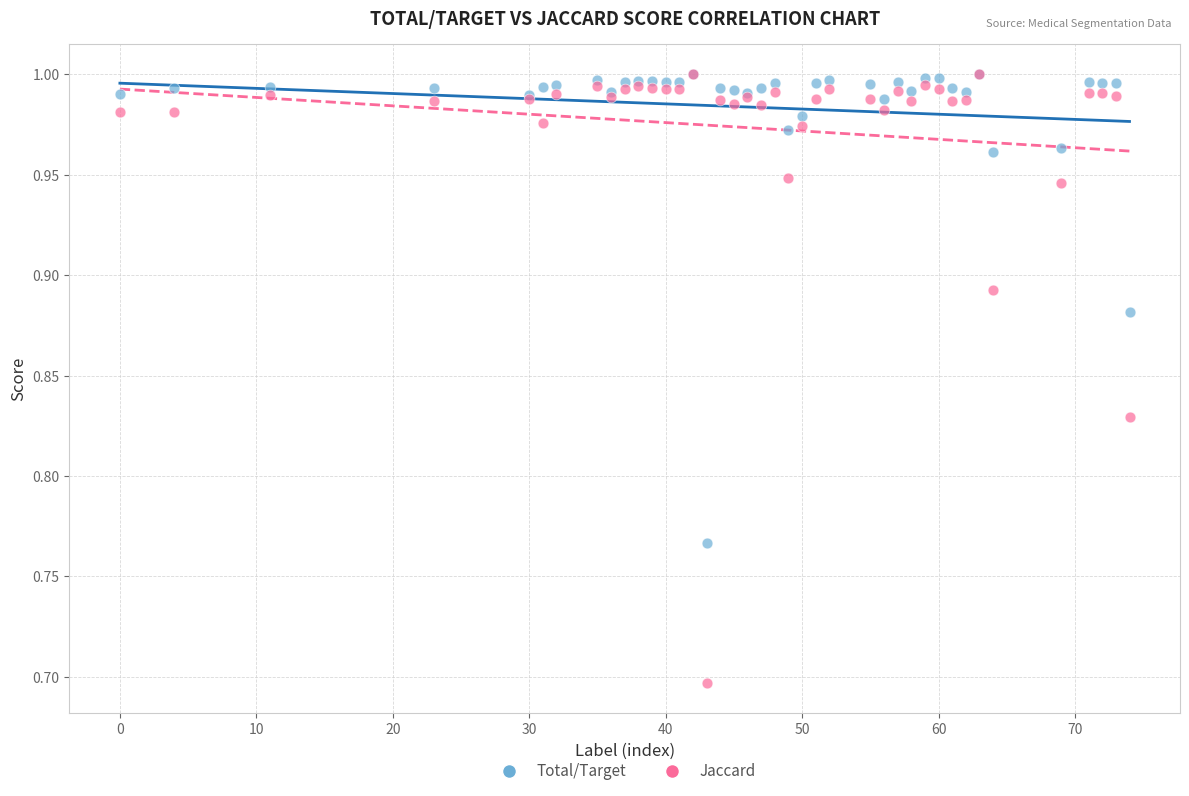

Across all series, what Y value is closest to 0?

0.7